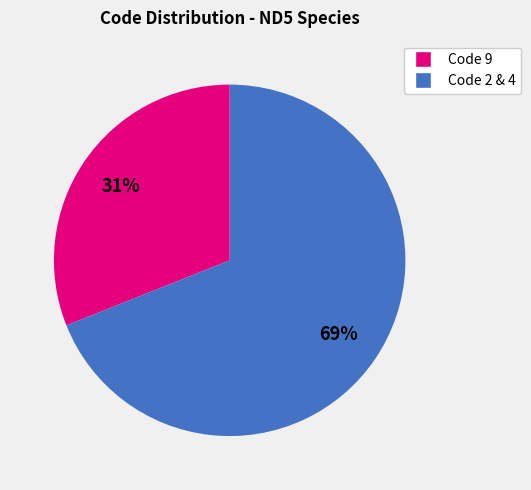

To the nearest percent, what is the difference between the largest and smallest slice percentages?

38%